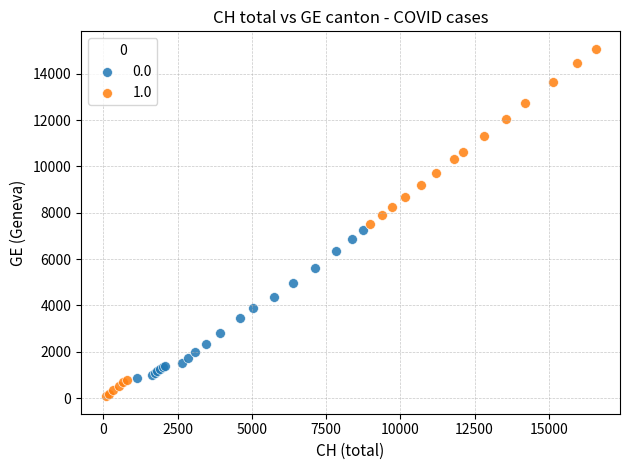

Which series reaches the minimum Y coordinate?

1.0